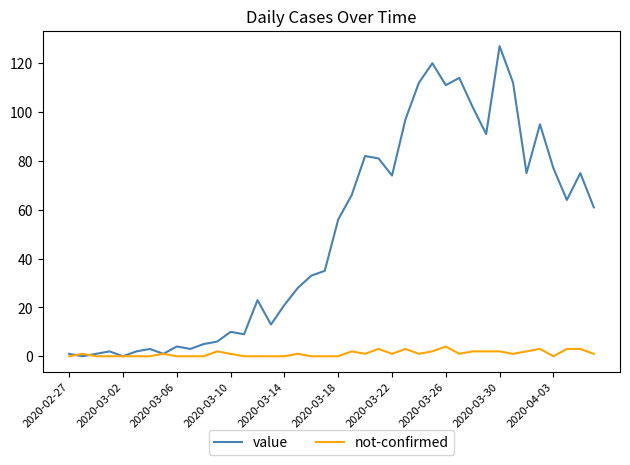

Rank the series by their average value, from highest to lowest.

value, not-confirmed